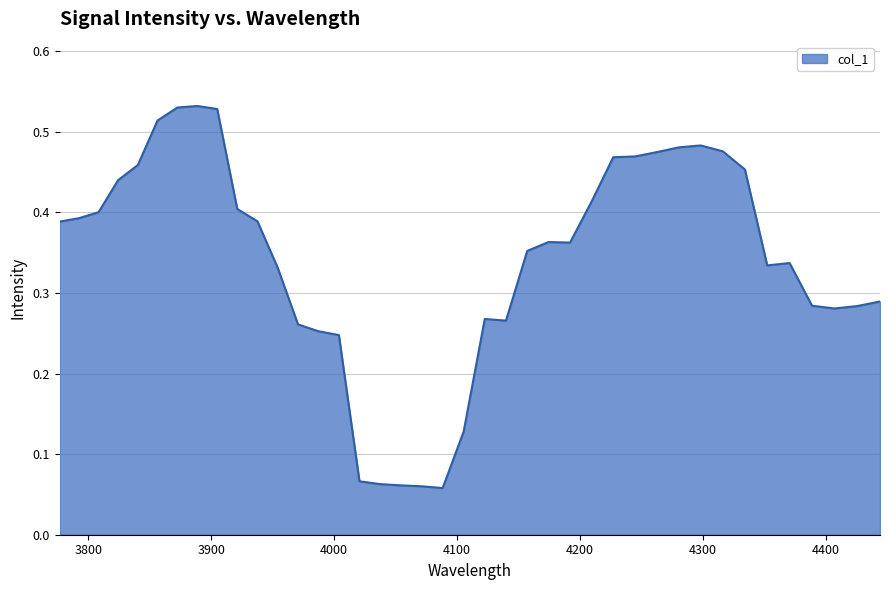

Does the chart display data point markers on the line(s)?

No